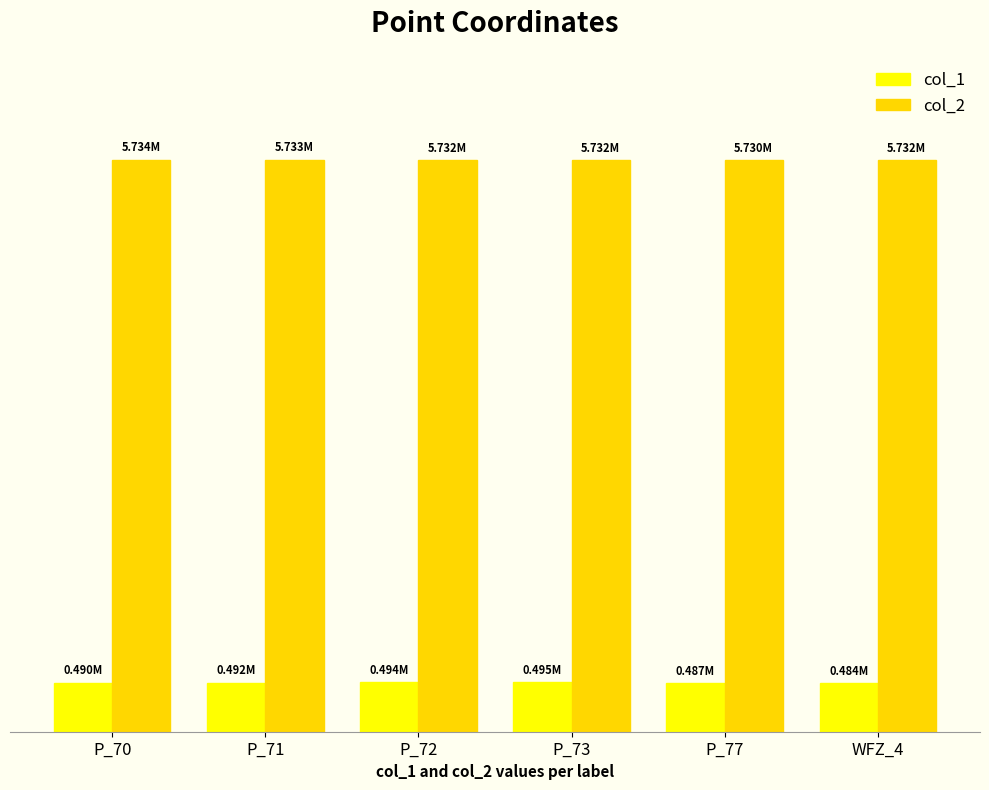

What are all the series names shown in the legend?

col_1, col_2